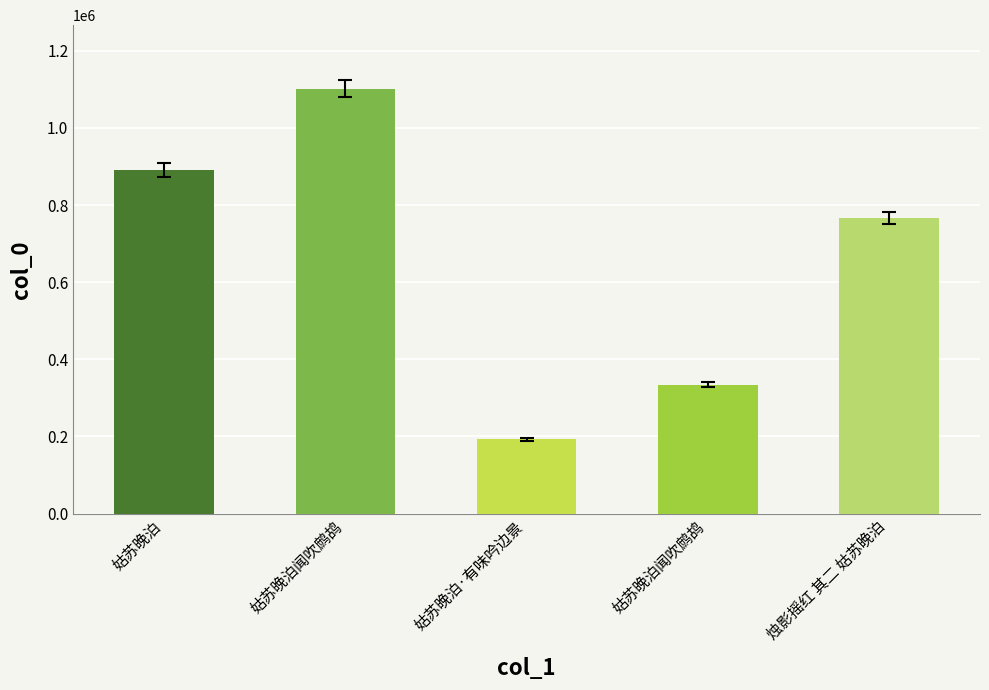

How many data points are less than 766824?

2